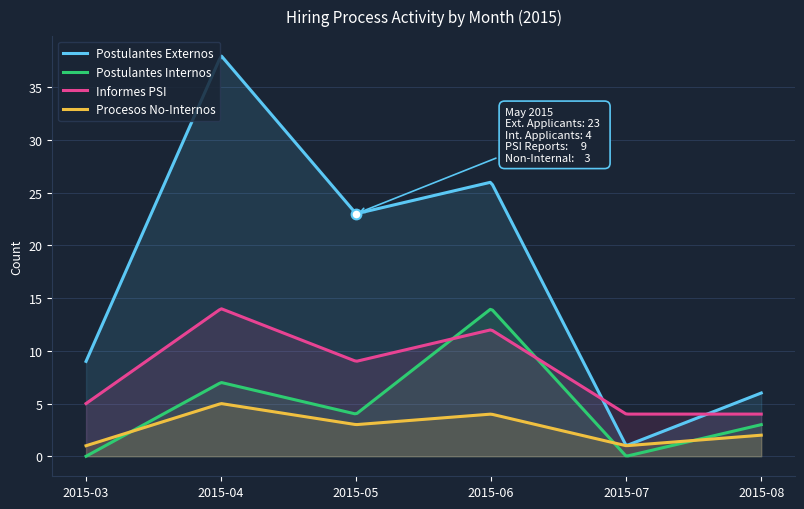

How many lines are shown in the chart?

4